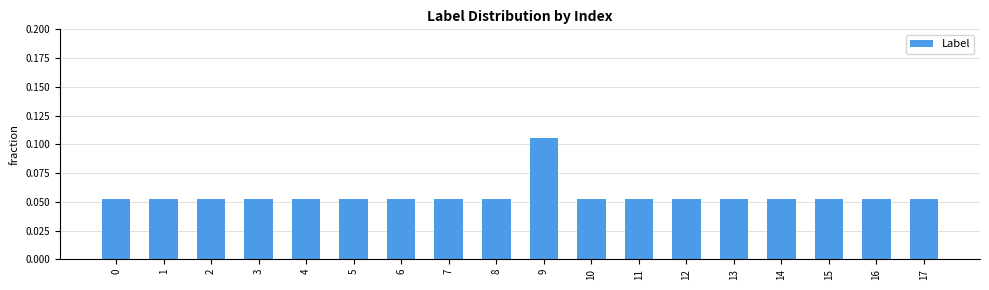

At which category does the chart reach its peak across all series?

9